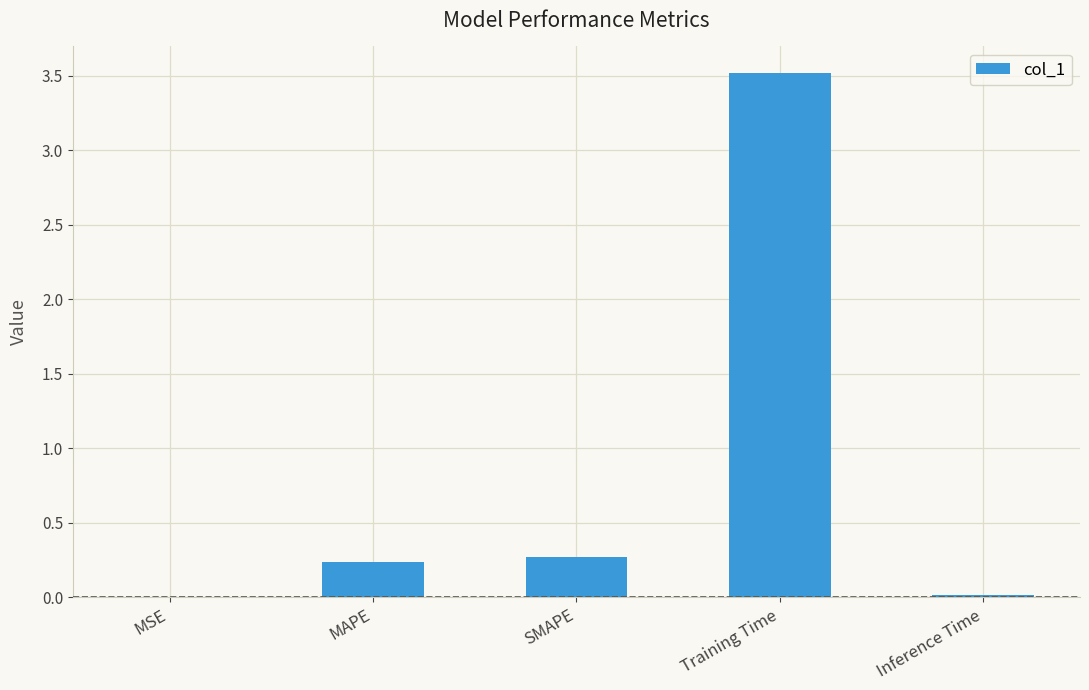

Which category has the highest value across all series?

Training Time